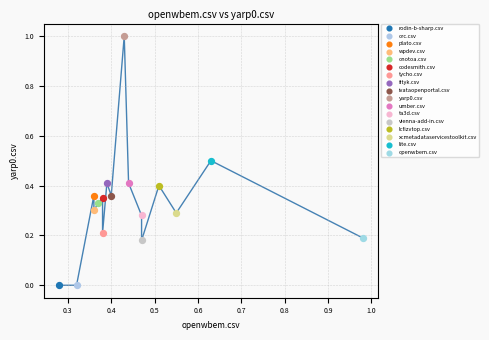

What are all the series names shown in the legend?

rodin-b-sharp.csv, orc.csv, plato.csv, wpdev.csv, onotoa.csv, codesmith.csv, tycho.csv, fityk.csv, ivataopenportal.csv, yarp0.csv, umber.csv, ta3d.csv, vienna-add-in.csv, lcfizvtop.csv, xcmetadataservicestoolkit.csv, lite.csv, openwbem.csv